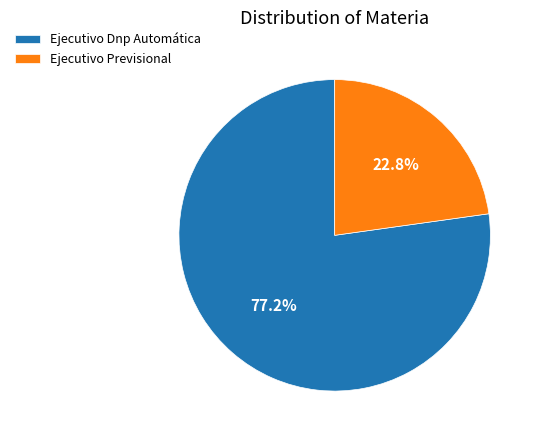

What is the largest slice in the pie chart?

Ejecutivo Dnp Automática